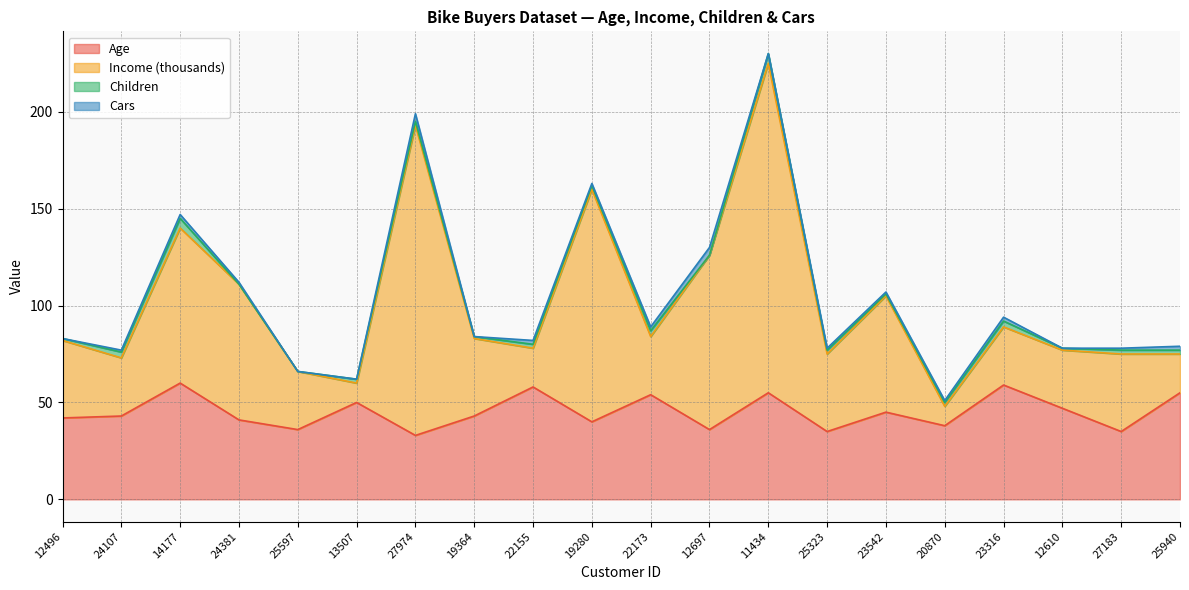

Where is the first local minimum for Income?

24107